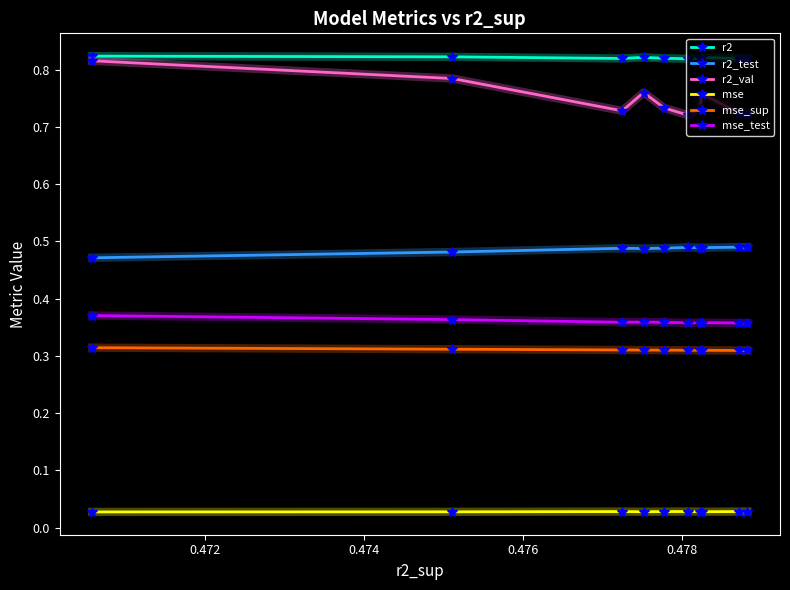

Which series has the largest total across all categories?

r2